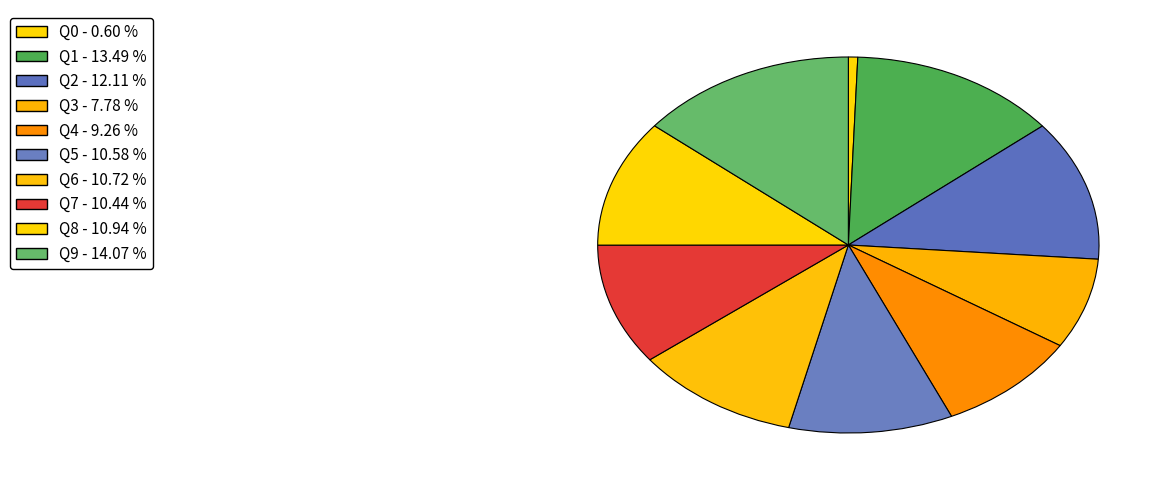

What is the smallest slice in the pie chart?

Q0